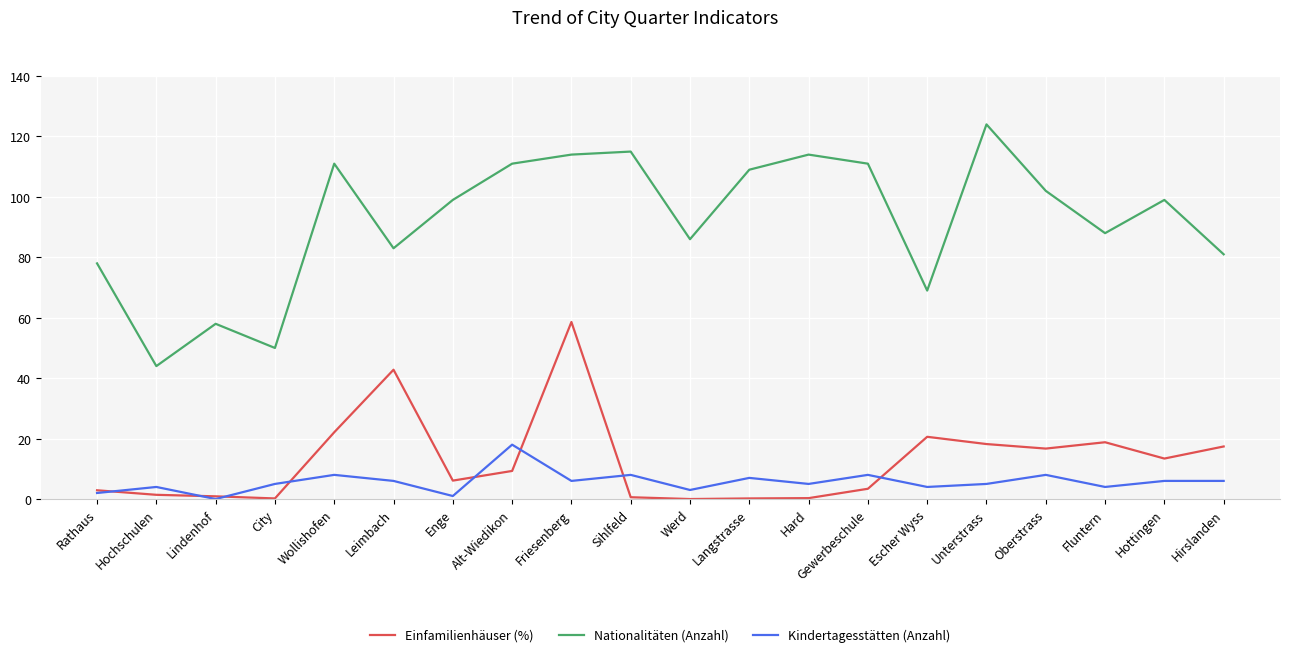

At Oberstrass, list the series in order from smallest to largest.

Kindertagesstätten (Anzahl), Einfamilienhäuser (%), Nationalitäten (Anzahl)